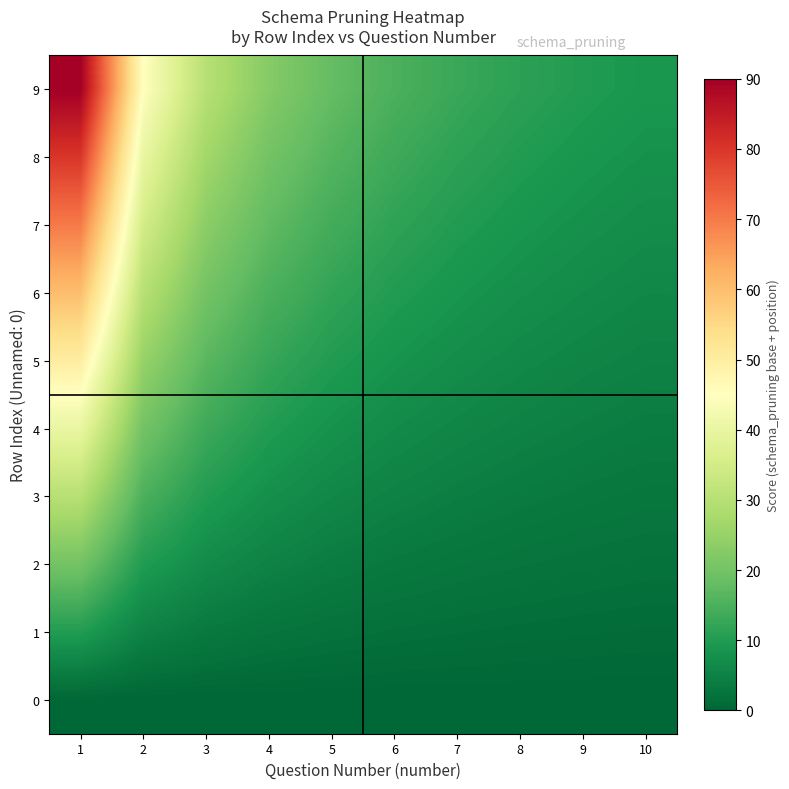

Which series changed the most between 4 and 7?

9